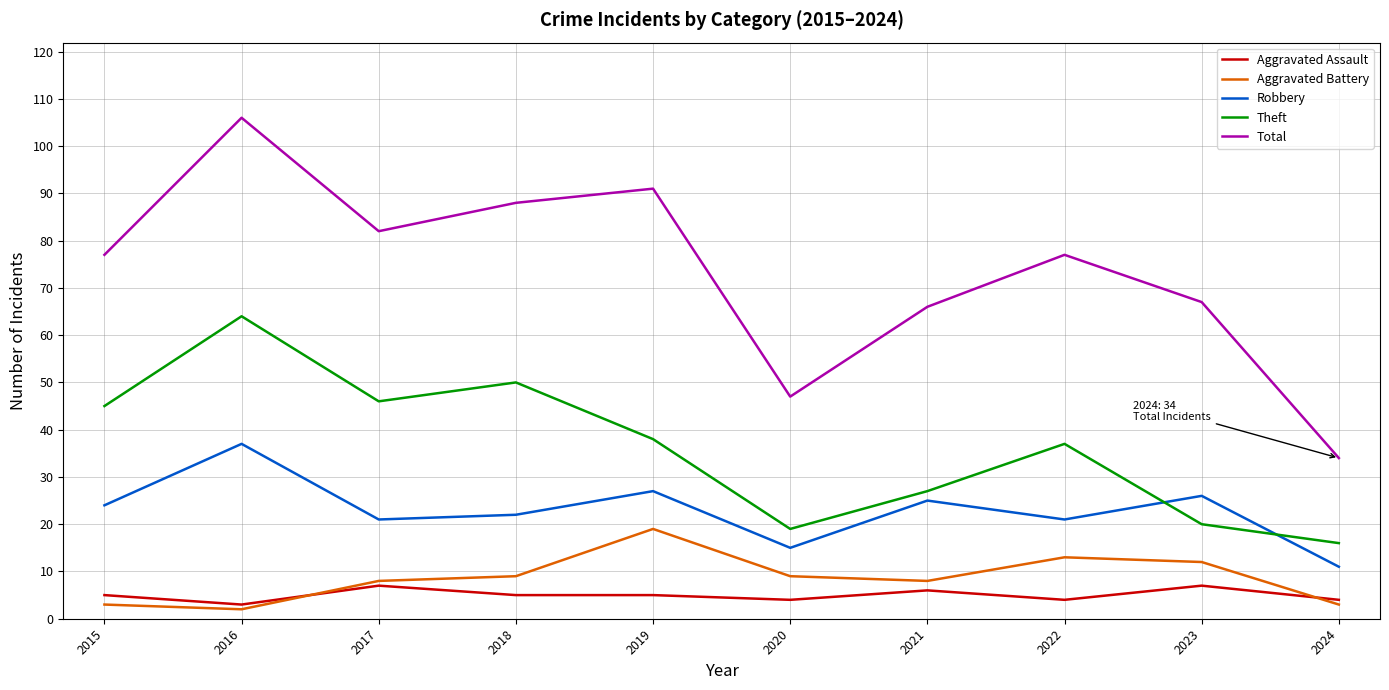

At which category is the sum across all series the highest?

2016